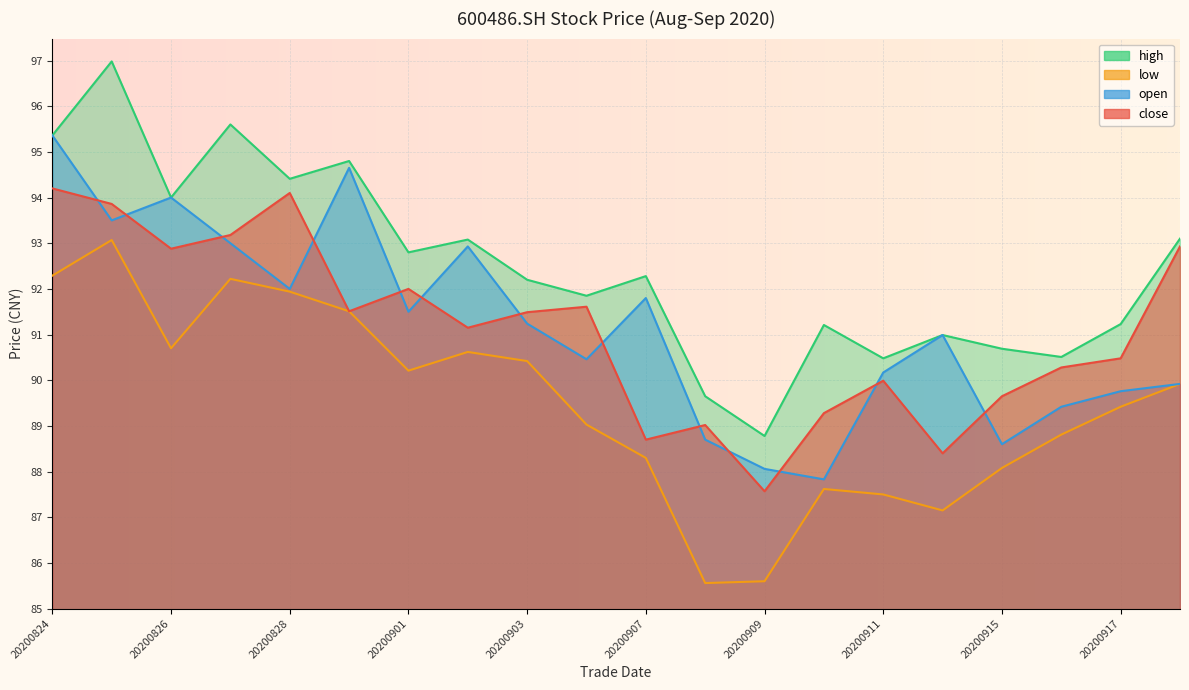

How many lines are shown in the chart?

4